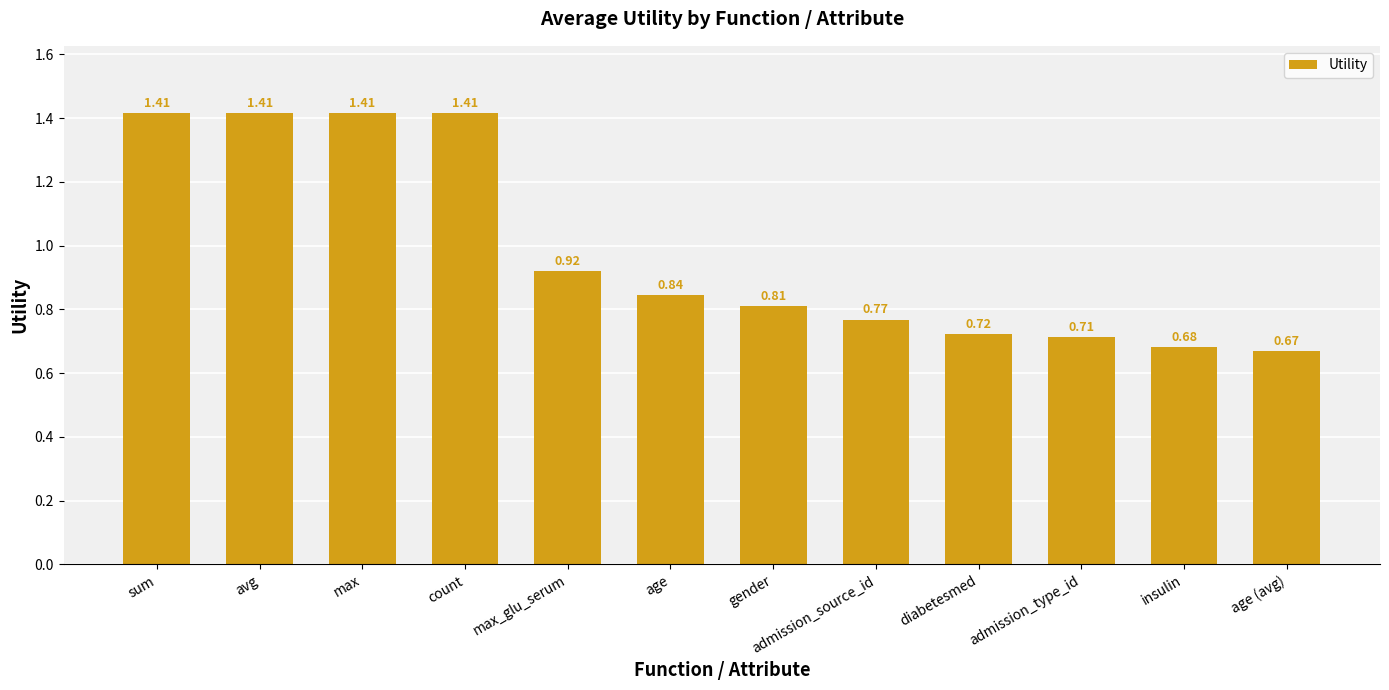

What is the label of the 4th bar from the left?

count